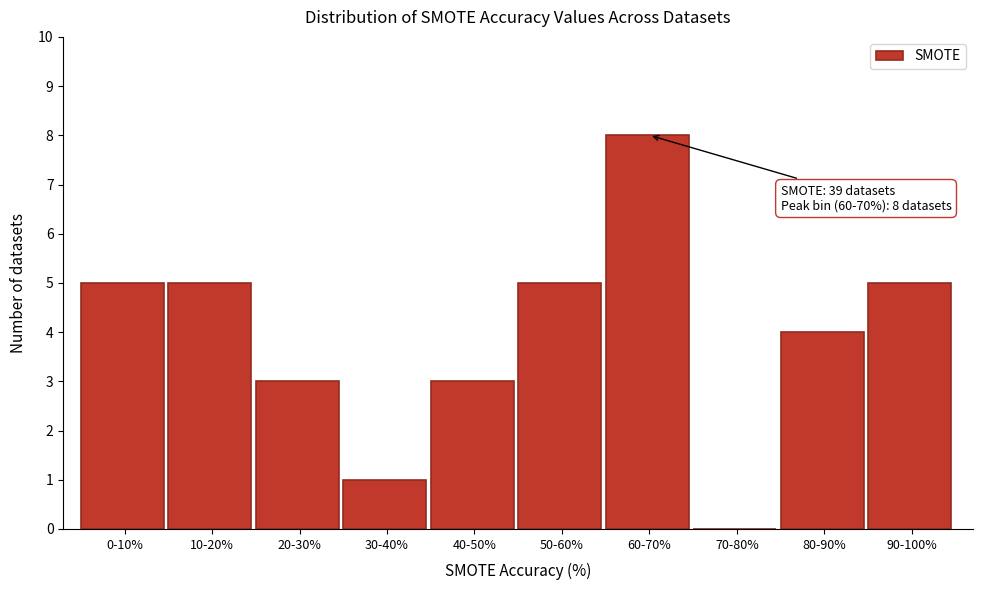

Reading left to right, list all the values displayed in this chart.

0-10%=5	10-20%=5	20-30%=3	30-40%=1	40-50%=3	50-60%=5	60-70%=8	70-80%=0	80-90%=4	90-100%=5